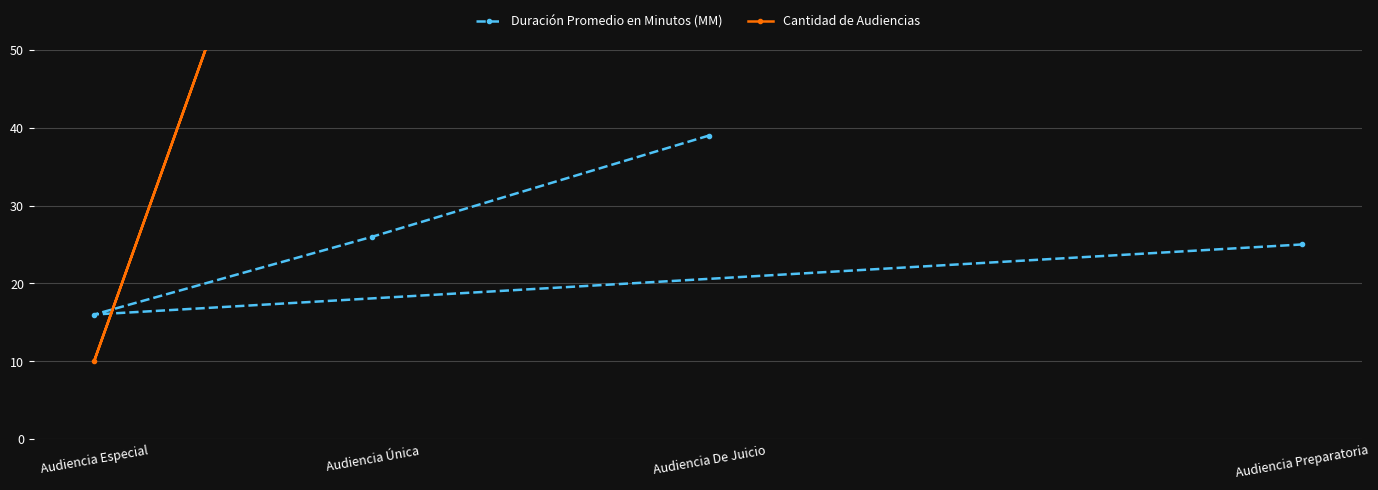

True or false: Duración Promedio en Minutos (MM) and Cantidad de Audiencias cross at least once.

True